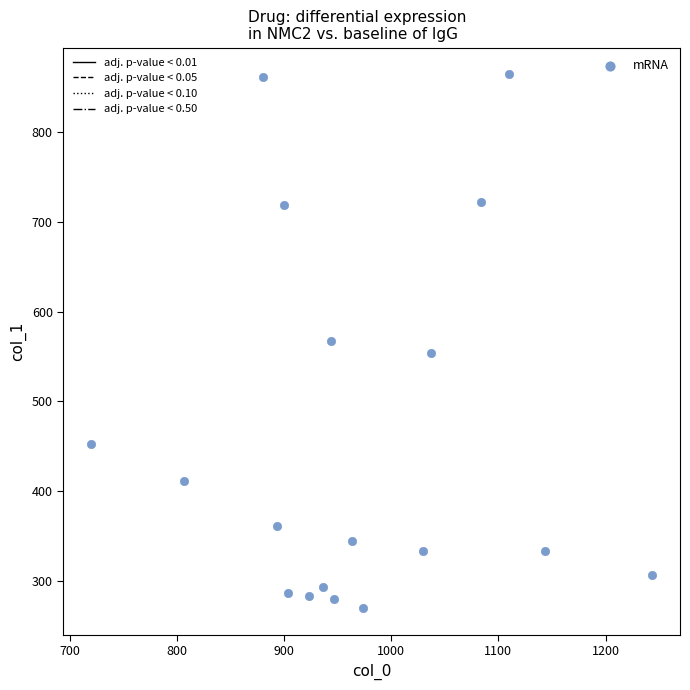

What is the range of X values (max minus min)?

523.3